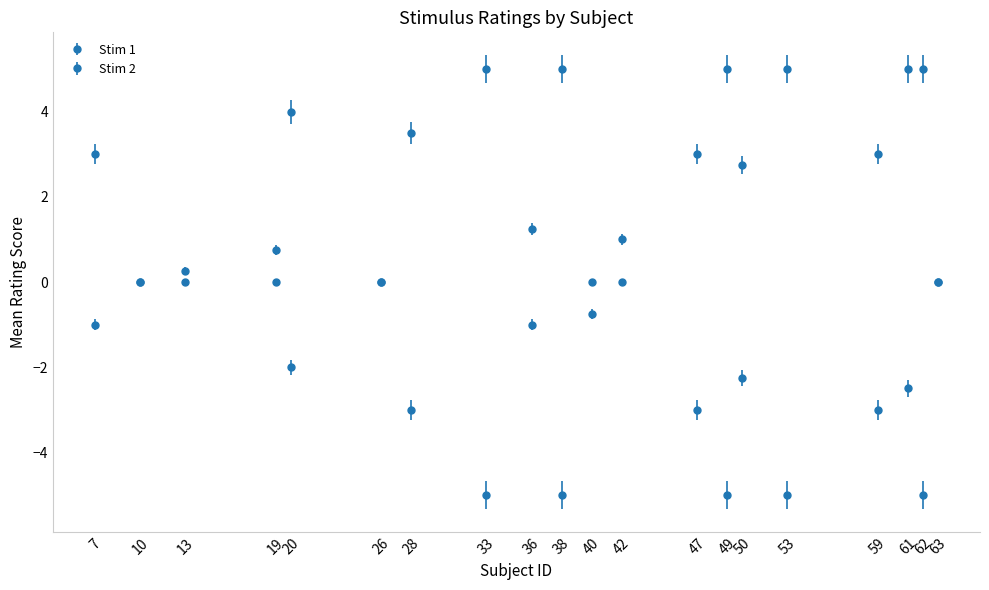

How many lines are shown in the chart?

2